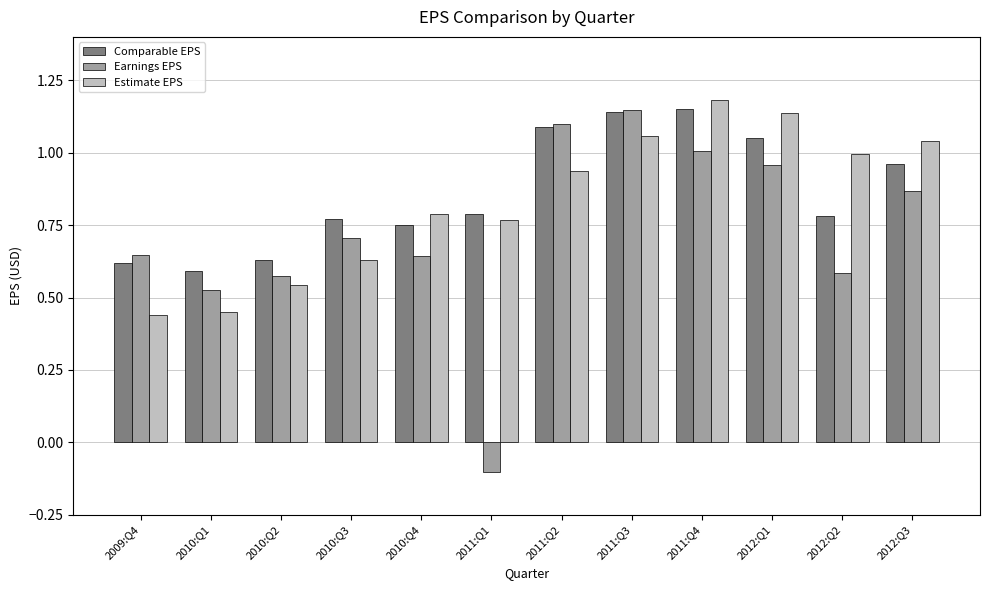

What is the sum of the Comparable EPS values at 2011:Q3 and 2010:Q1?

1.7